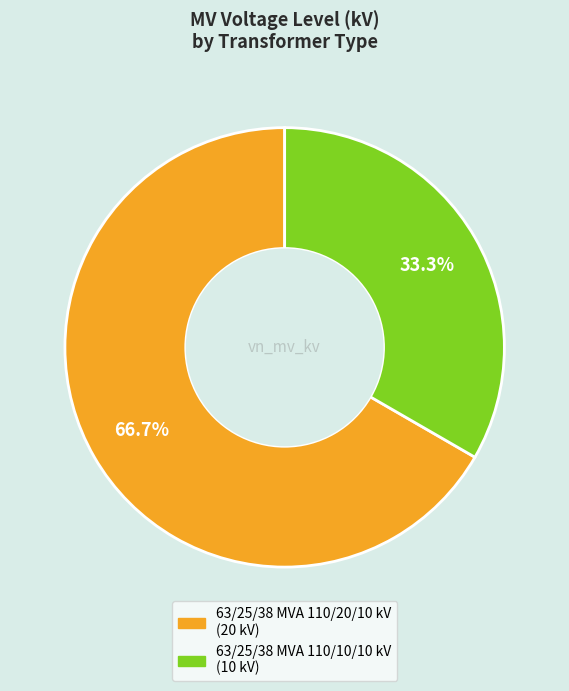

Which has a higher value, 63/25/38 MVA 110/10/10 kV or 63/25/38 MVA 110/20/10 kV?

63/25/38 MVA 110/20/10 kV